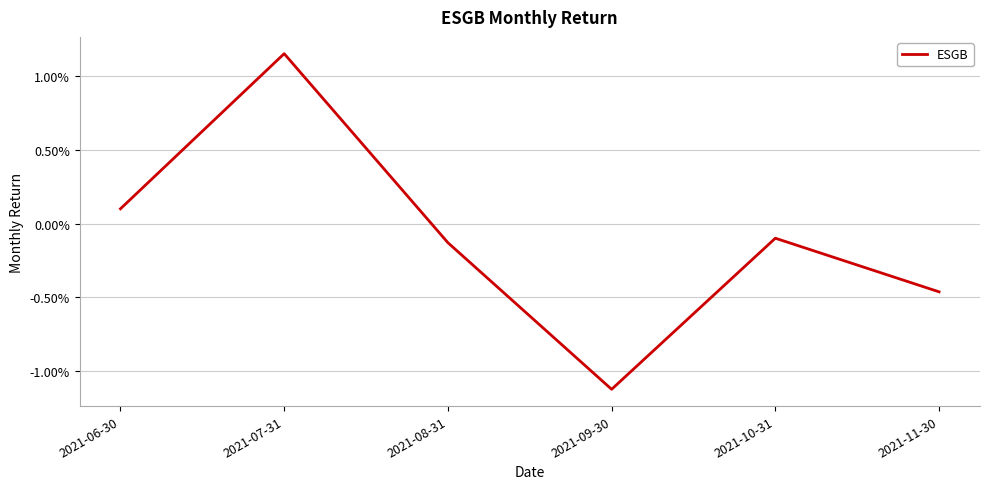

At which category does the data reach its first local peak?

2021-07-31